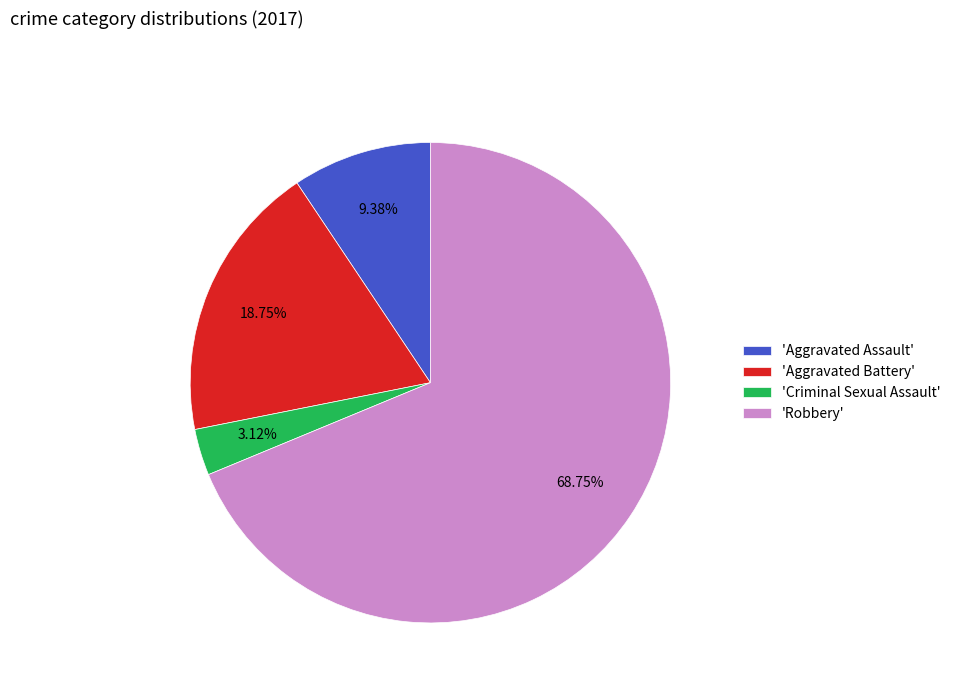

Which slice is the largest?

'Robbery'